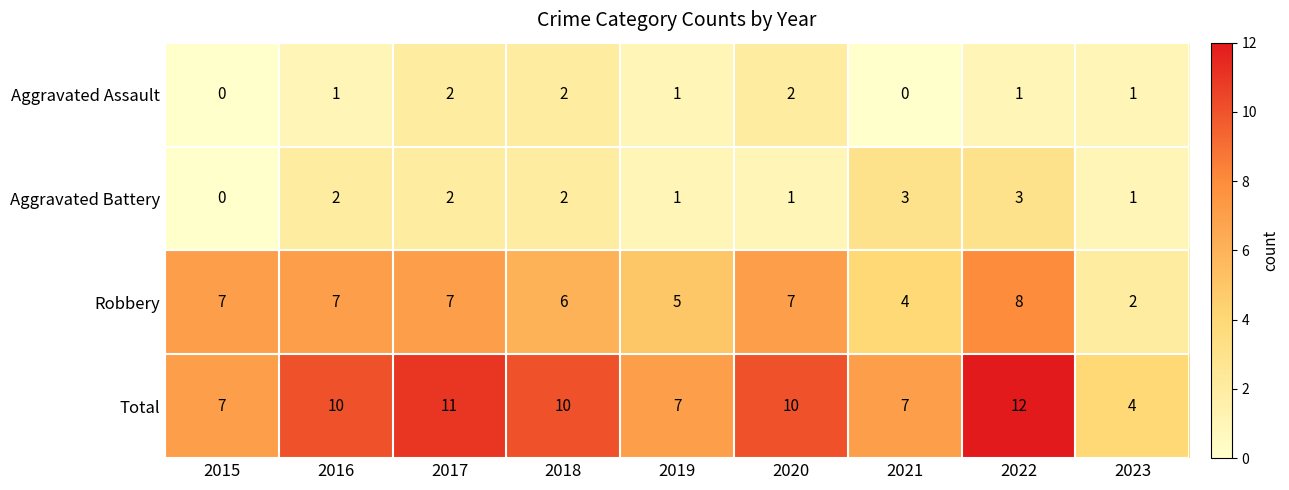

What is the difference between the maximum and minimum values in the Aggravated Battery series?

3